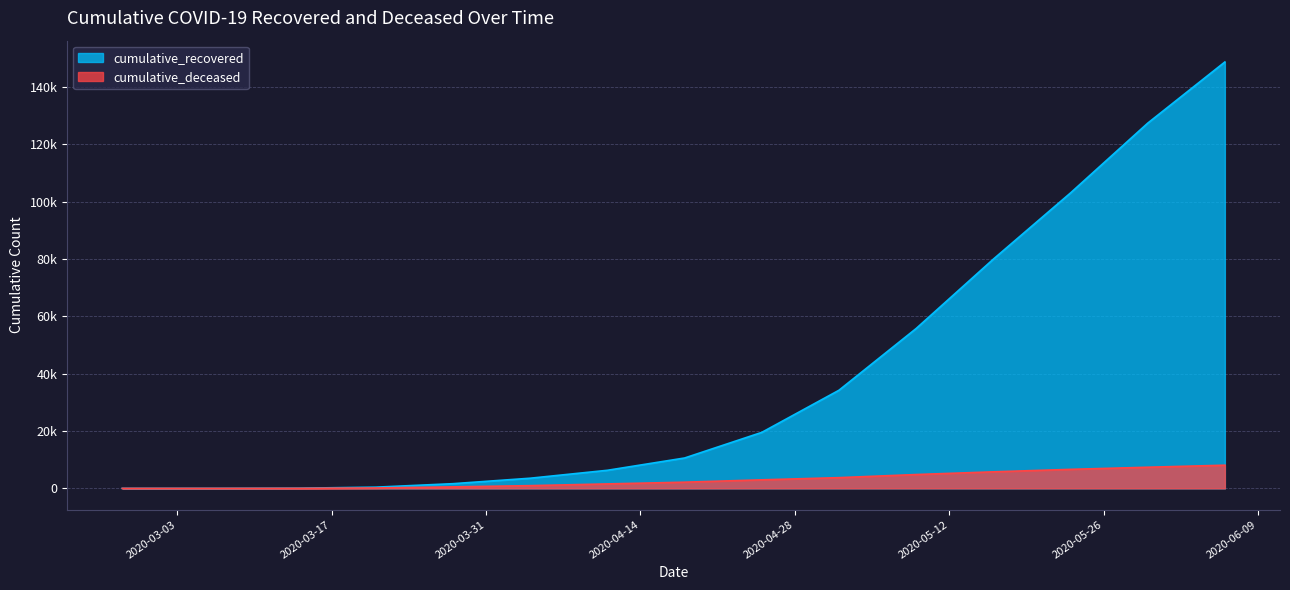

Rank the series by their average value, from highest to lowest.

cumulative_recovered, cumulative_deceased